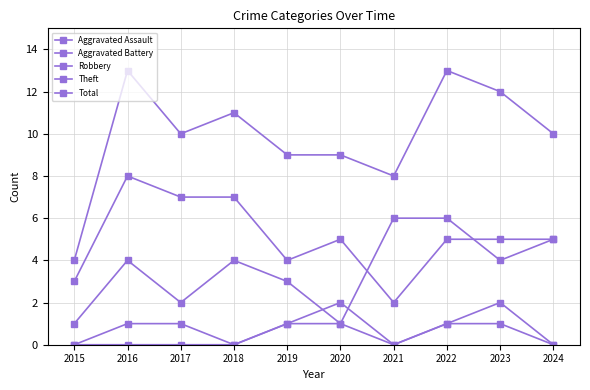

Is this an area chart (filled region under the line)?

No